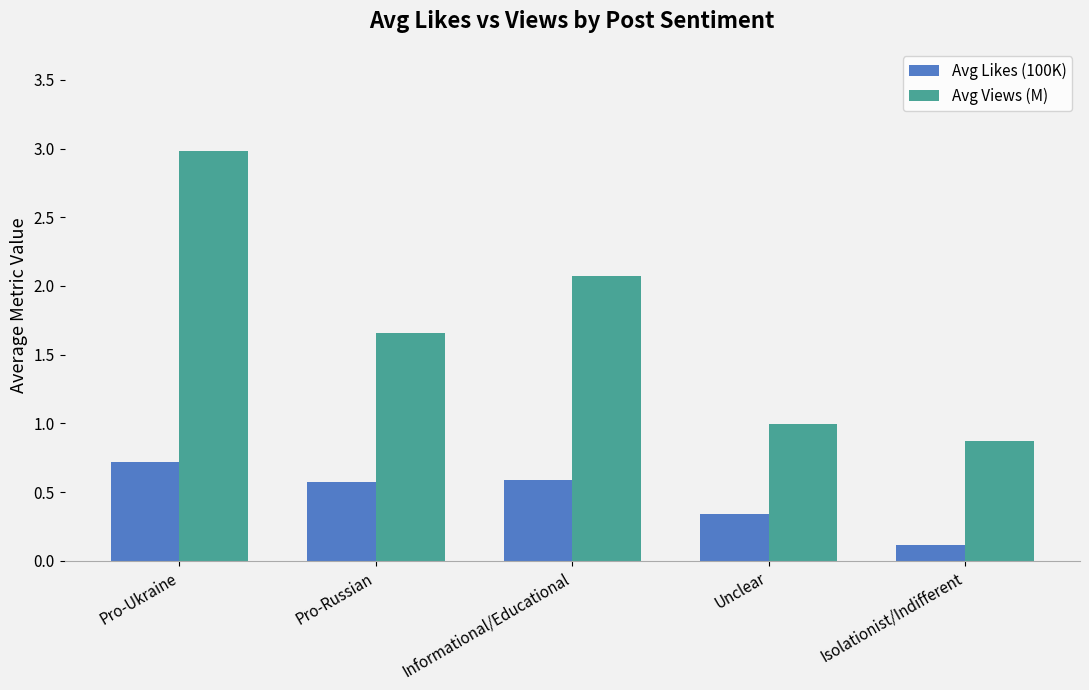

Which category has the lowest value across all series?

Isolationist/Indifferent